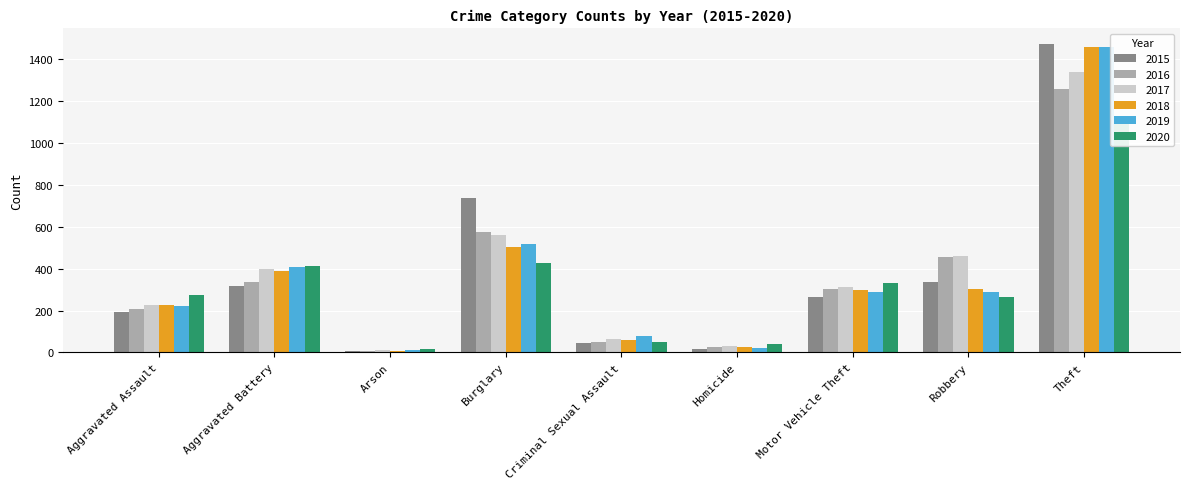

Which category has the highest value in the 2020 series?

Theft